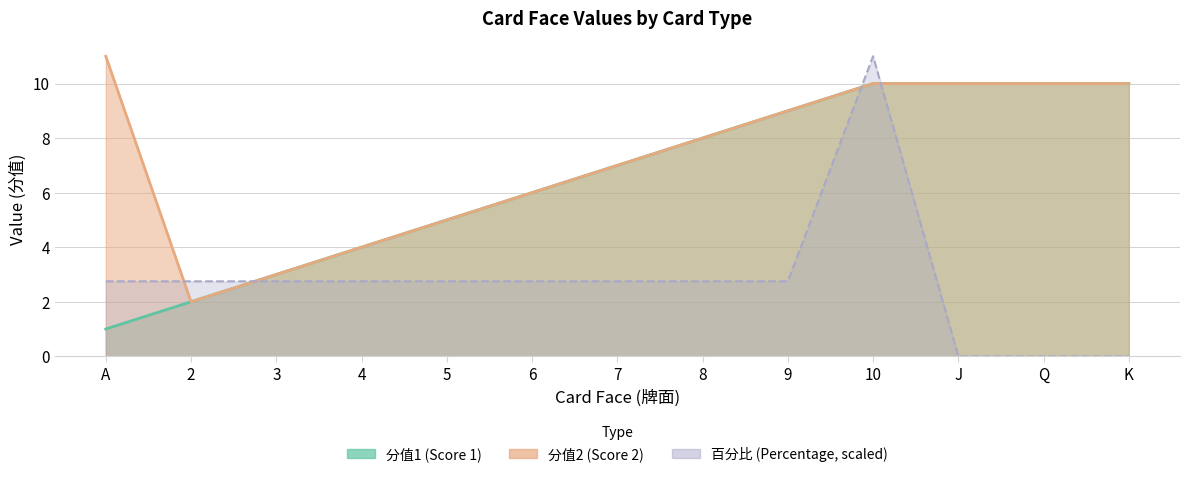

What is the difference between the maximum and second lowest values in the 分值1 (Score 1) series?

8